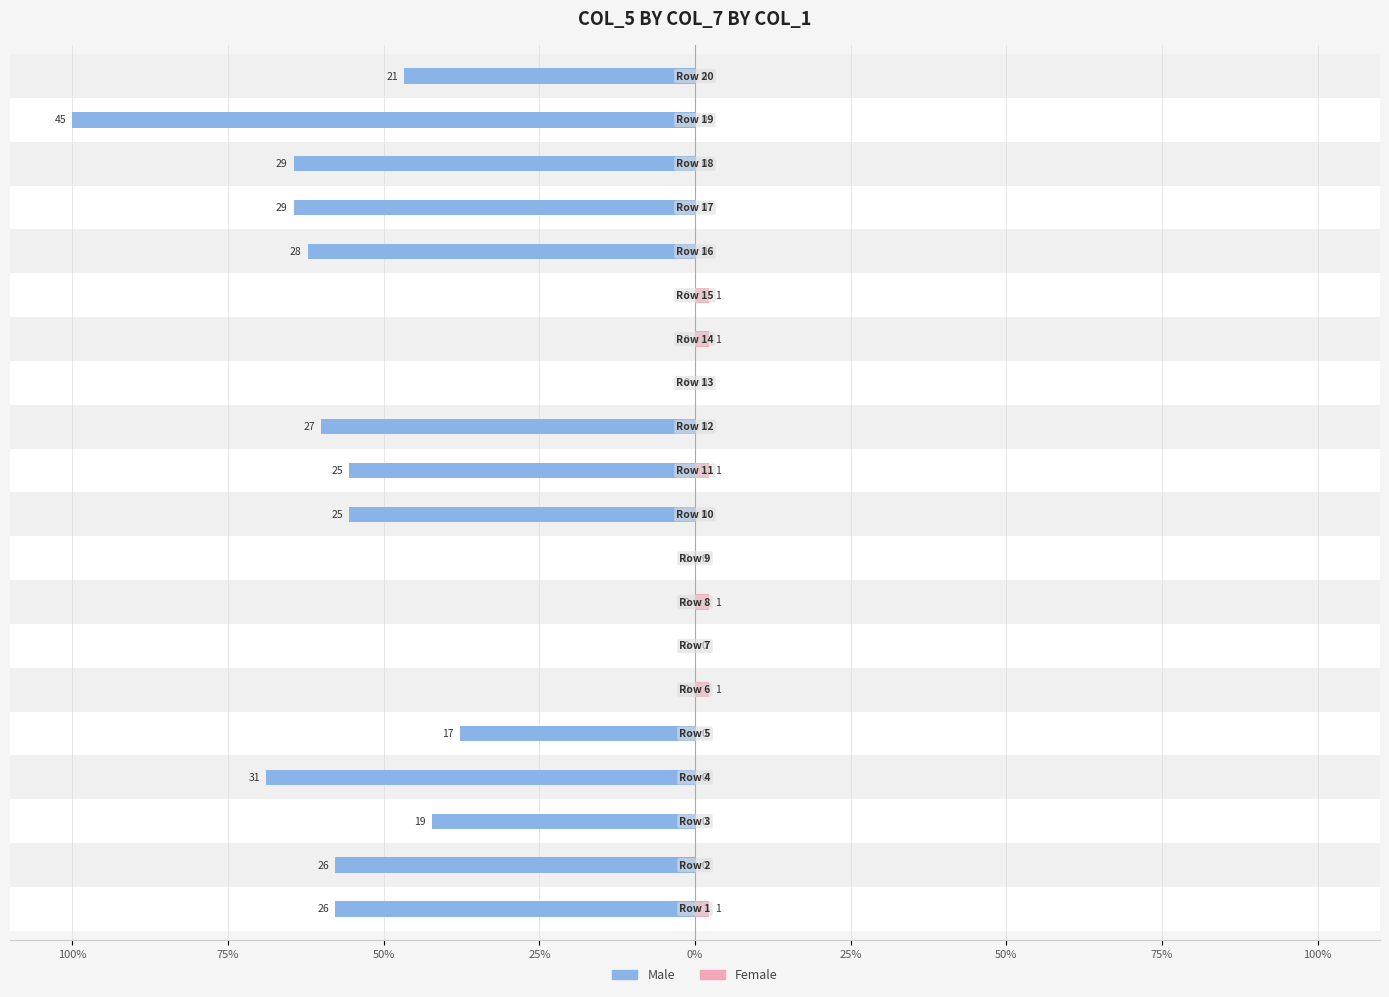

What is the label of the 17th bar from the right?

25%